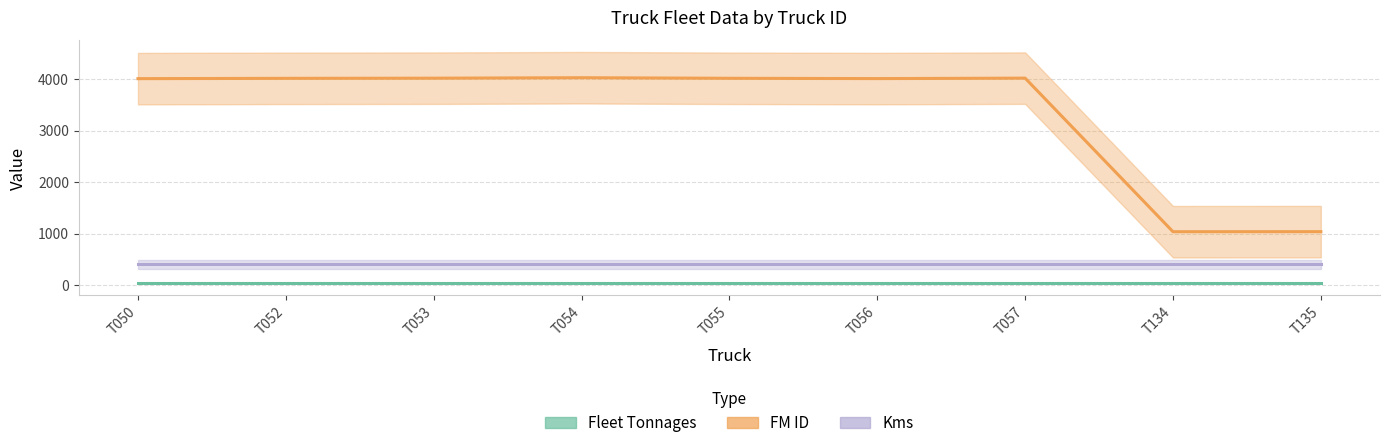

The value of Fleet Tonnages at T134 is 54. True or false?

False